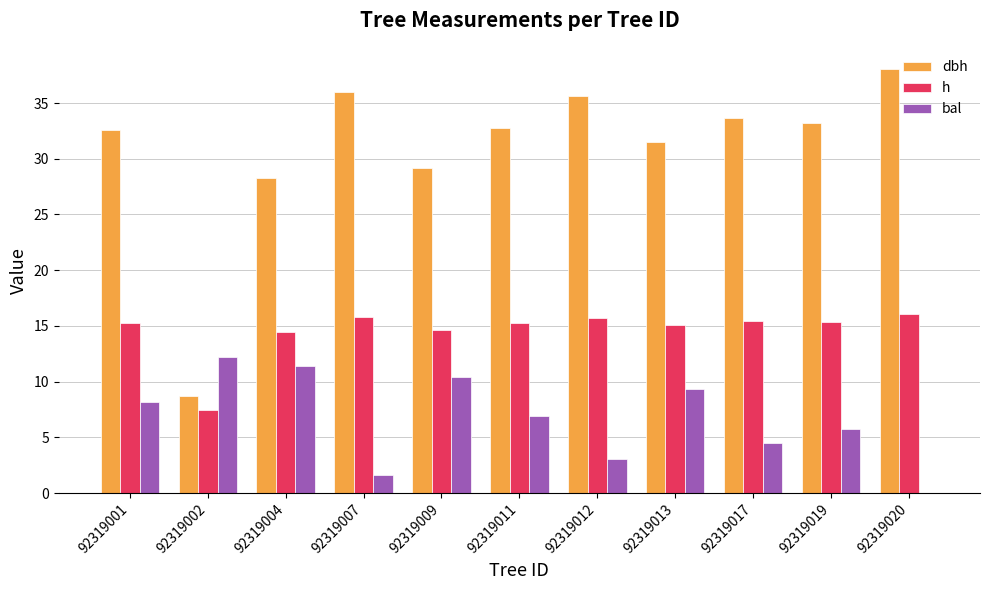

Which series changed the most between 92319002 and 92319013?

dbh